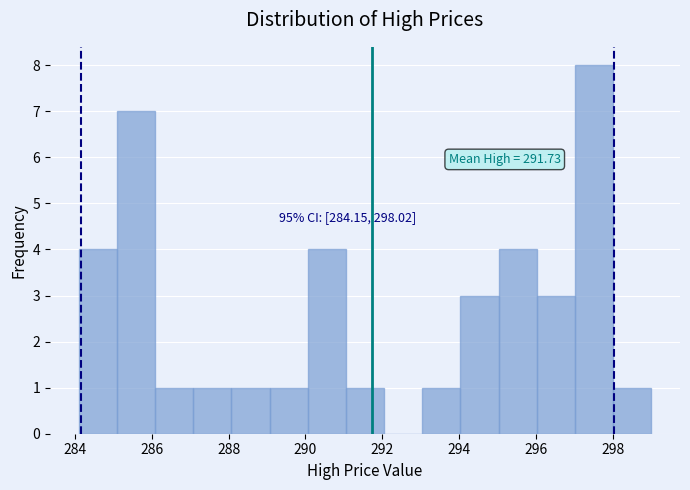

Over which range of the x-axis is the bar tallest?

297.0 to 298.0